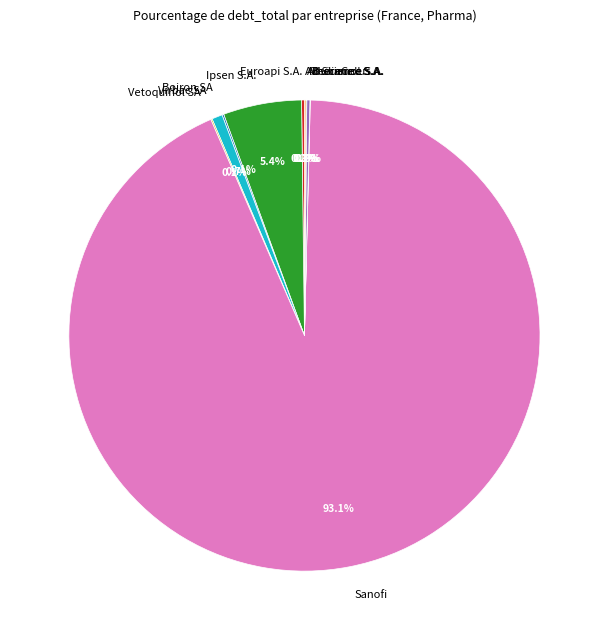

What percentage is NOT represented by Sanofi?

6.9%